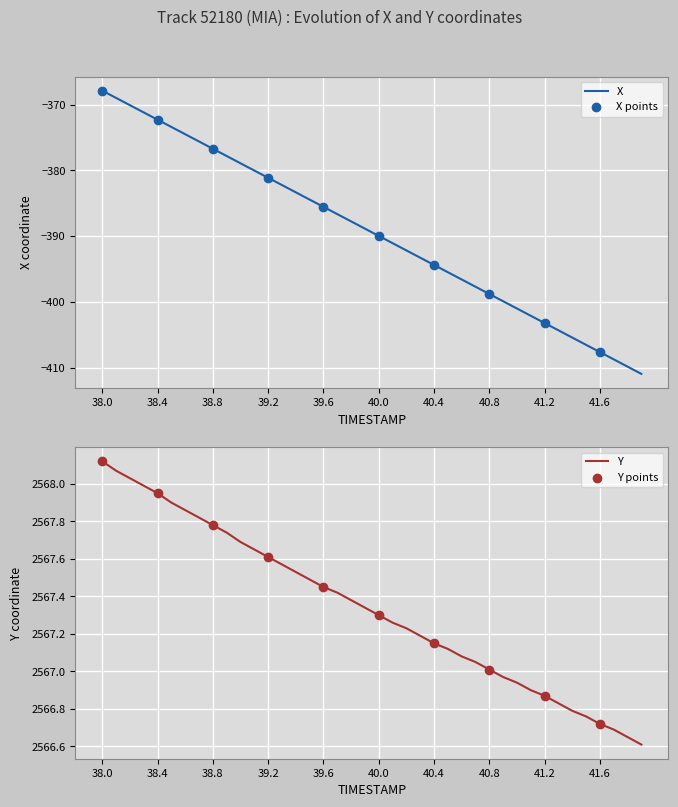

Which series reaches the maximum Y coordinate?

Y